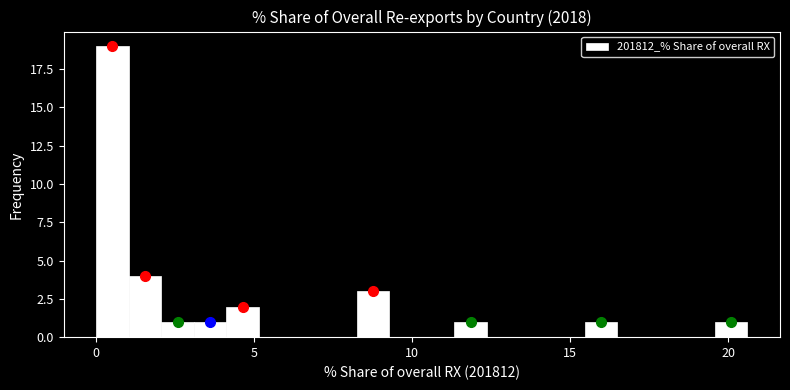

Read against the x-axis, roughly where is the centre of the tallest bar?

0.5